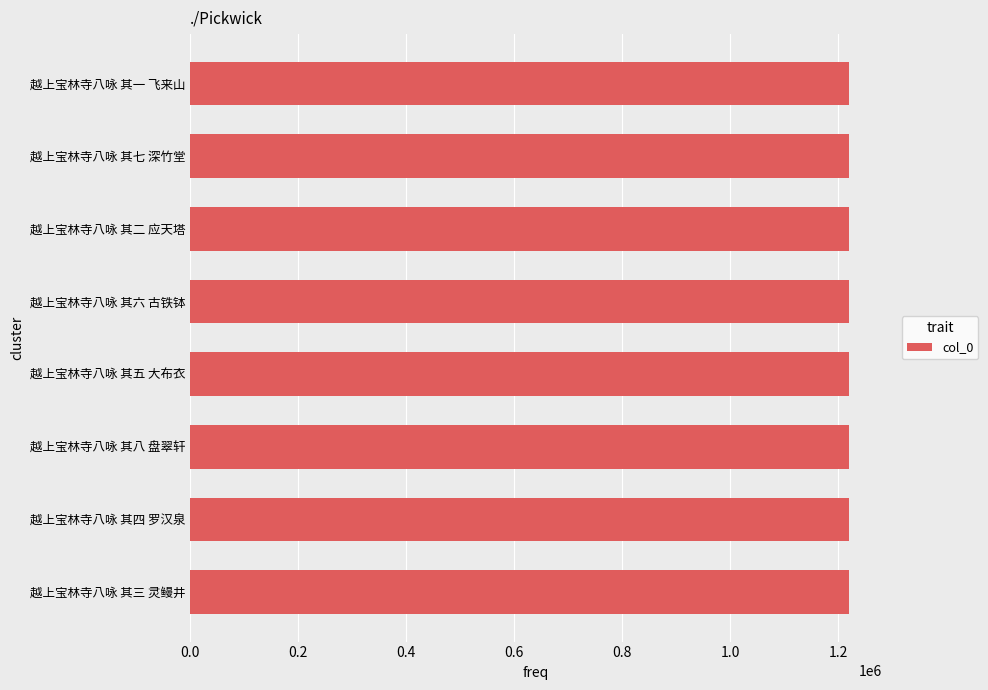

Is it true that the value at 越上宝林寺八咏 其七 深竹堂 is 315757?

False